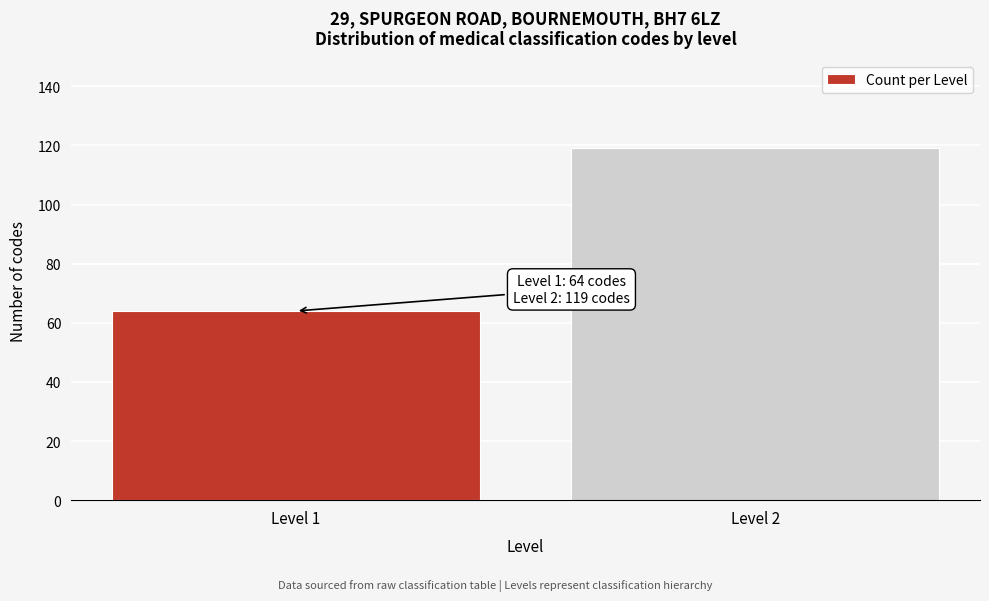

Reading left to right, extract all data points from this chart.

64	119